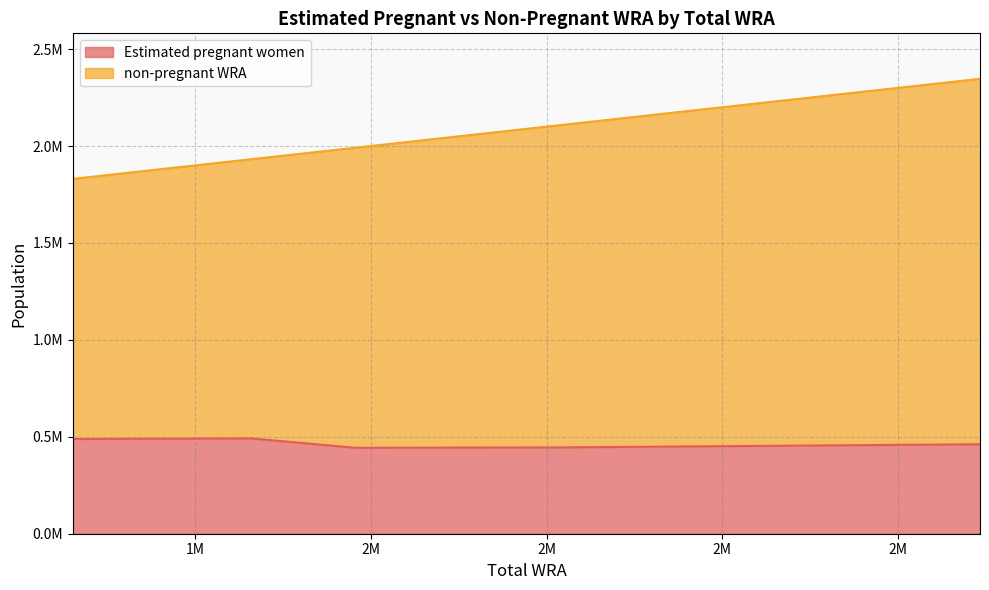

What are all the series names shown in the legend?

Estimated pregnant women, non-pregnant WRA